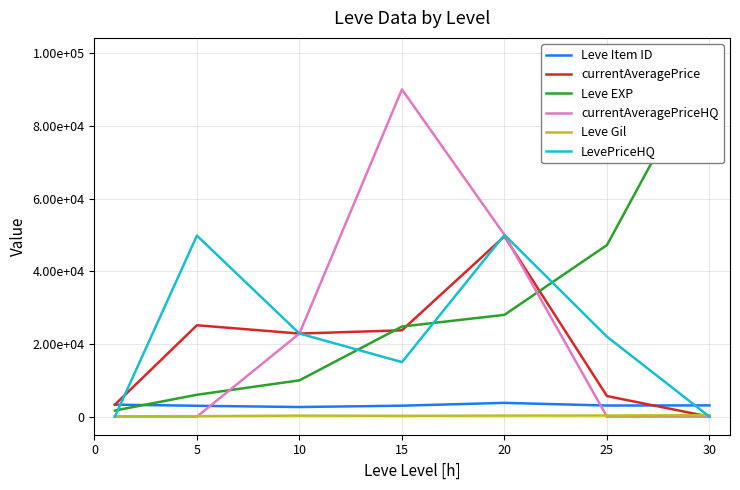

The currentAveragePriceHQ series shows 10159 at 10. True or false?

False